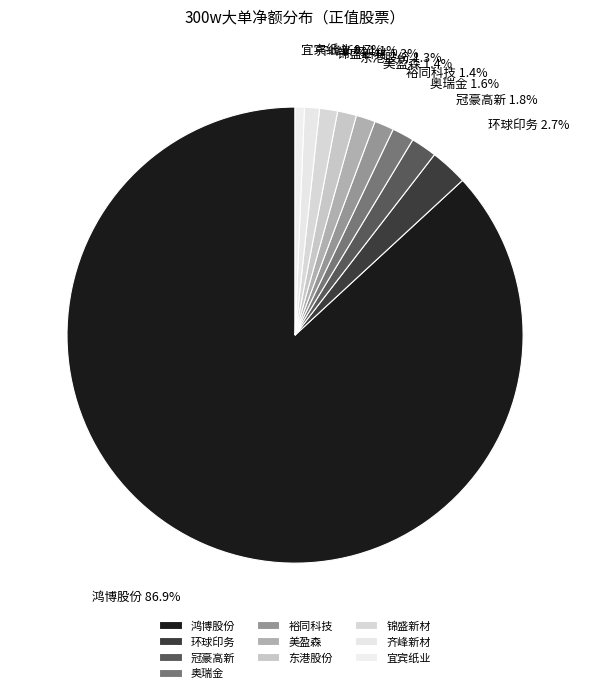

The 东港股份 slice represents 11% of the pie. True or false?

False